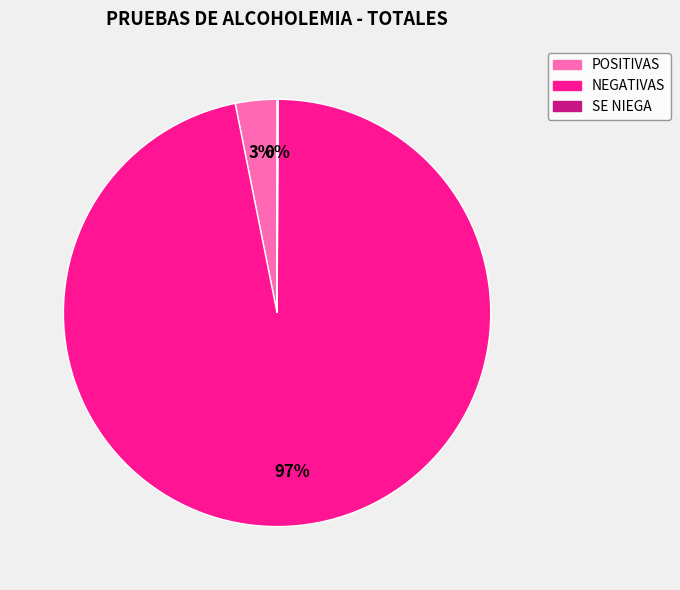

Between POSITIVAS and NEGATIVAS, which is larger?

NEGATIVAS